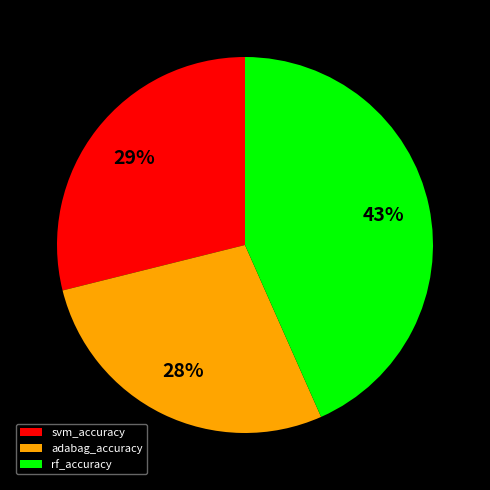

How many segments does this pie chart have?

3